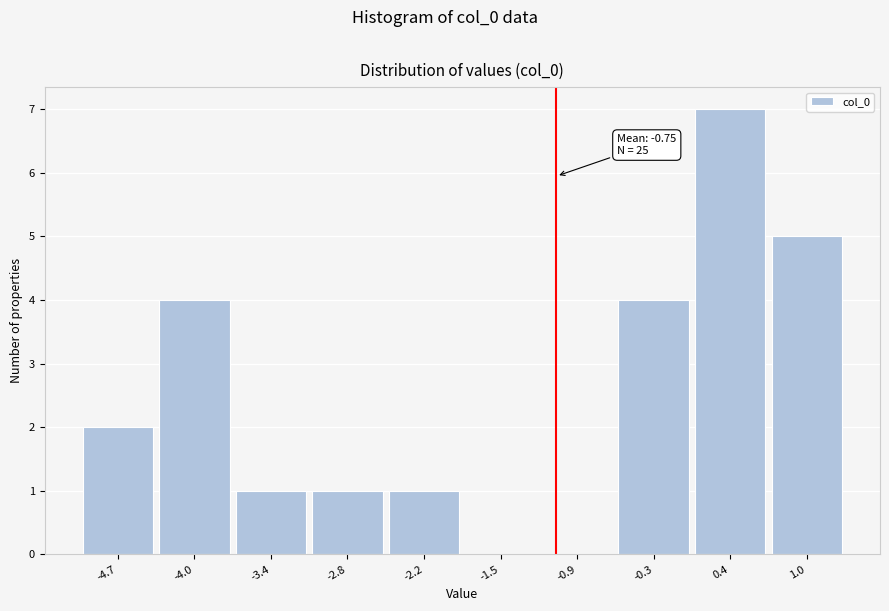

Reading left to right, transcribe all the data shown in this chart.

-4.7=2	-4.0=4	-3.4=1	-2.8=1	-2.2=1	-1.5=0	-0.9=0	-0.3=4	0.4=7	1.0=5